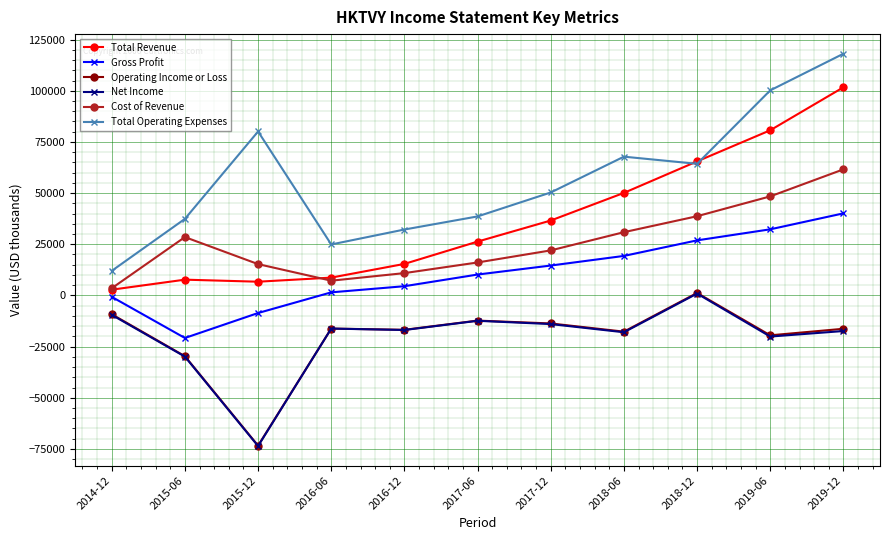

At which category is the sum across all series the highest?

2019-12